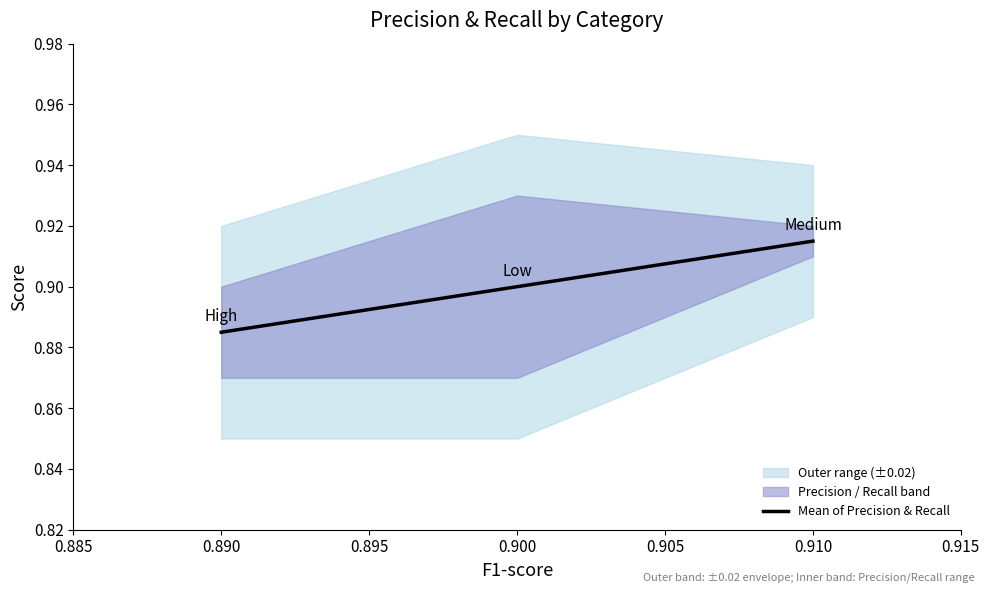

At which label does Mean of Precision & Recall reach its minimum?

0.890